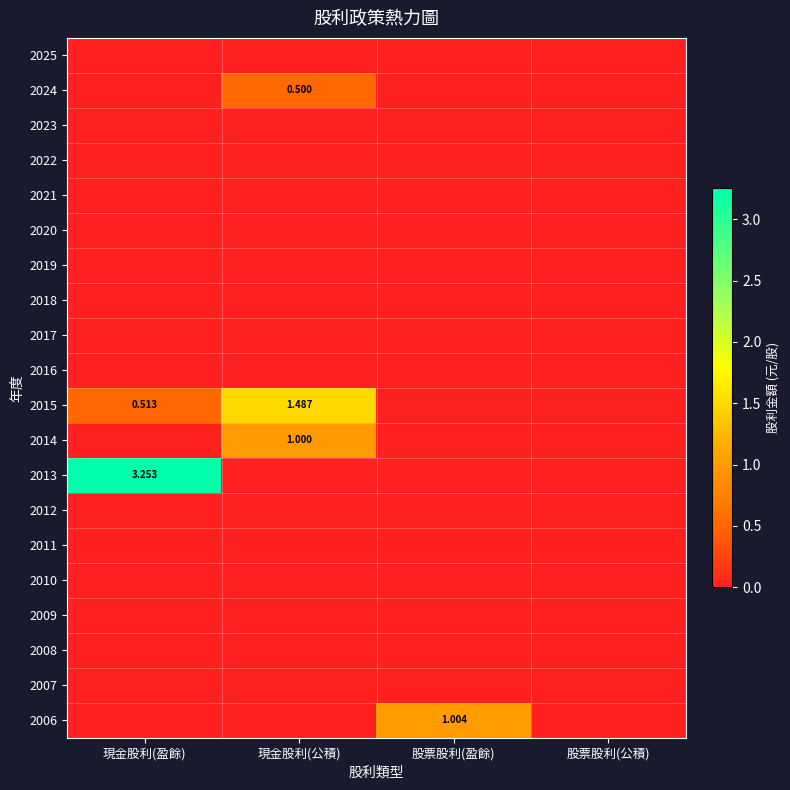

Which series has the largest range (max minus min)?

2013